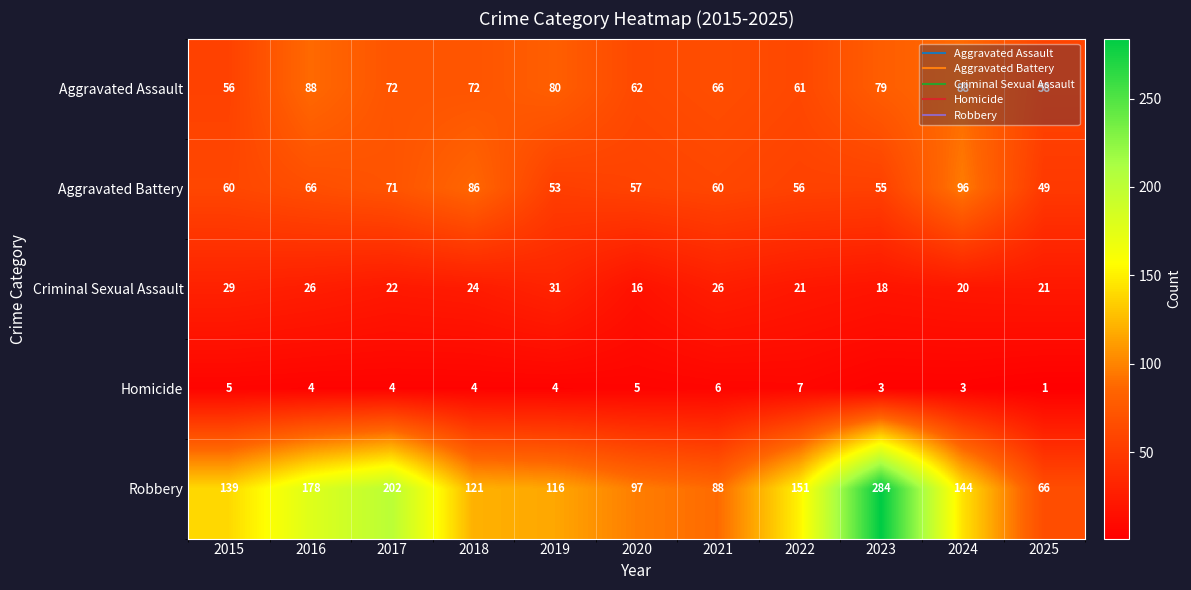

Where does the Homicide series first go above 4?

2015